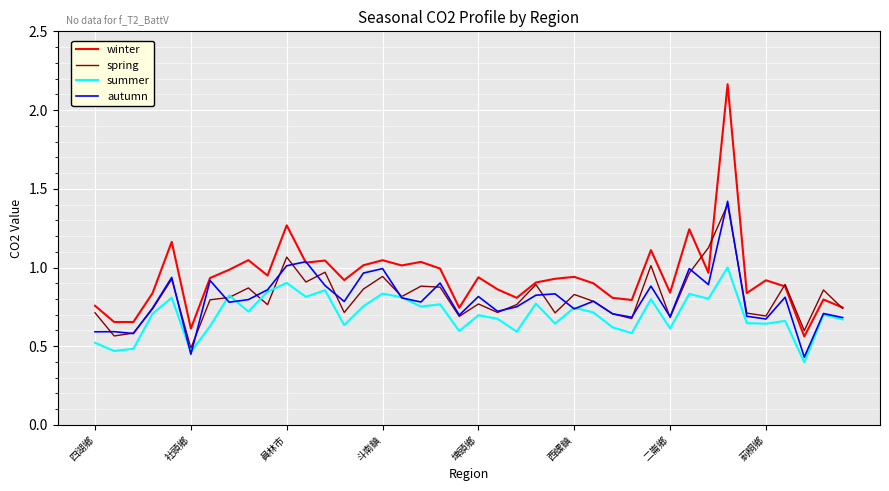

True or false: summer and winter cross at least once.

False